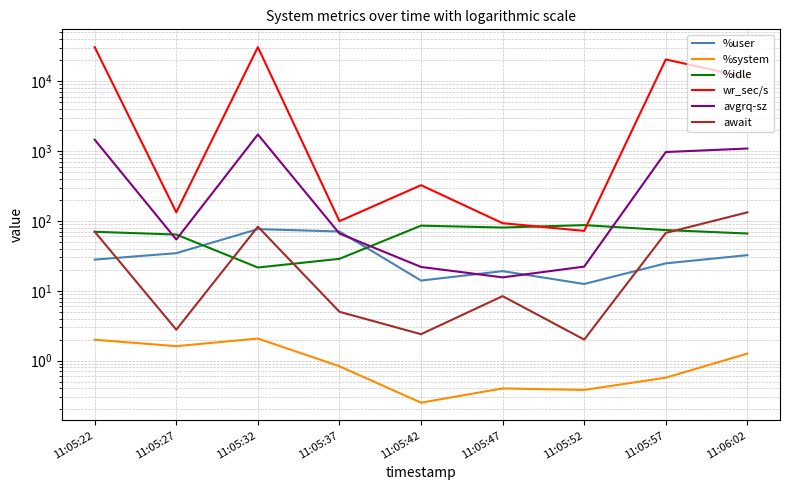

What is the average value of the %user series?

34.7